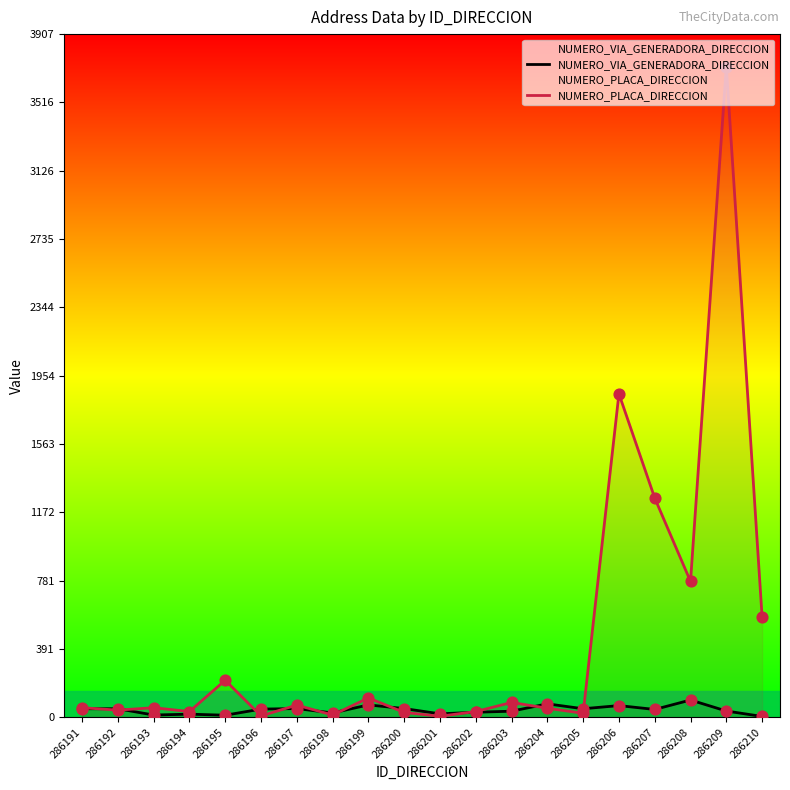

Which series has the widest spread of Y values?

NUMERO_PLACA_DIRECCION